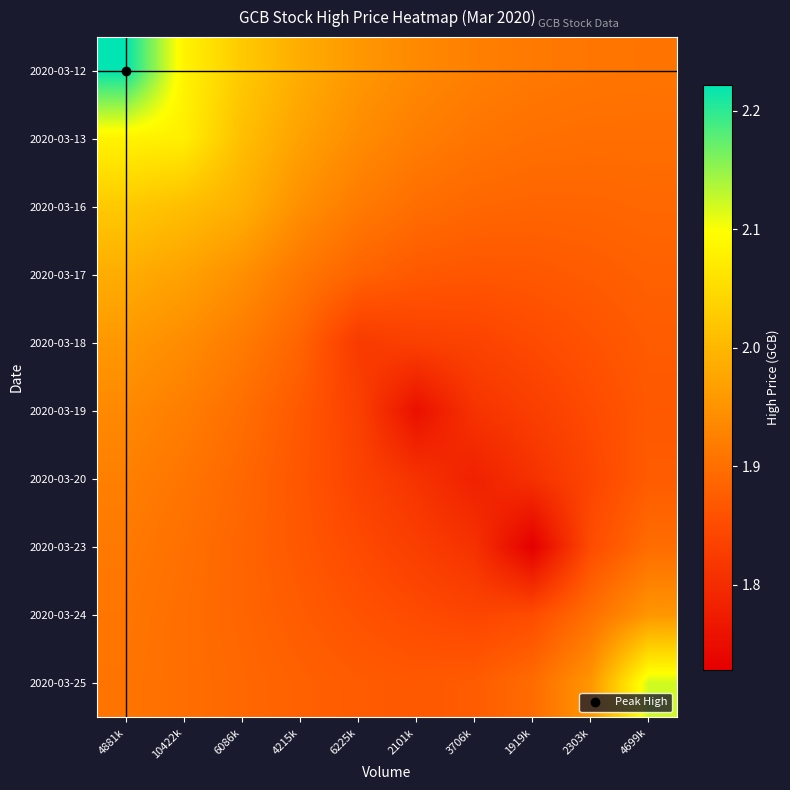

At 4215k, list the series in order from largest to smallest.

2020-03-12, 2020-03-13, 2020-03-16, 2020-03-17, 2020-03-18, 2020-03-25, 2020-03-24, 2020-03-19, 2020-03-23, 2020-03-20